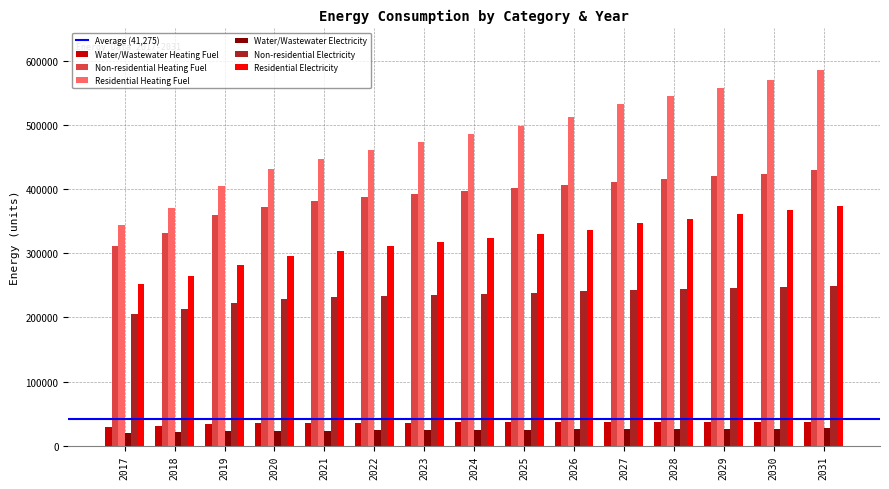

Is the value of Non-residential Heating Fuel at 2018 greater than the value of Non-residential Electricity at 2018?

Yes